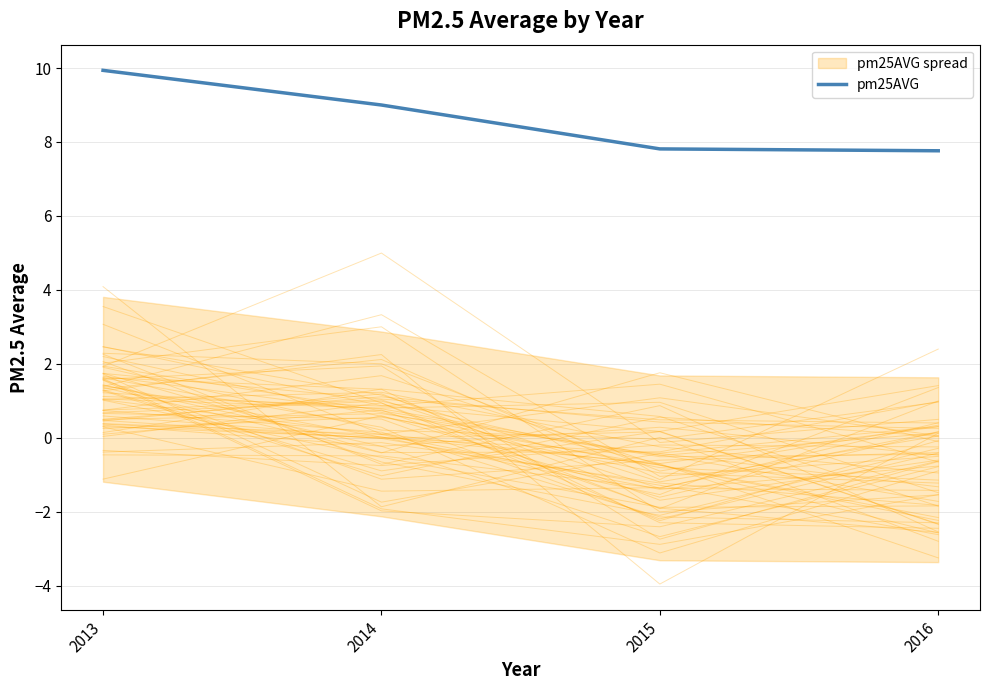

Reading right to left, what are all the values shown in this chart?

2016=7.8	2015=7.8	2014=9.0	2013=9.9